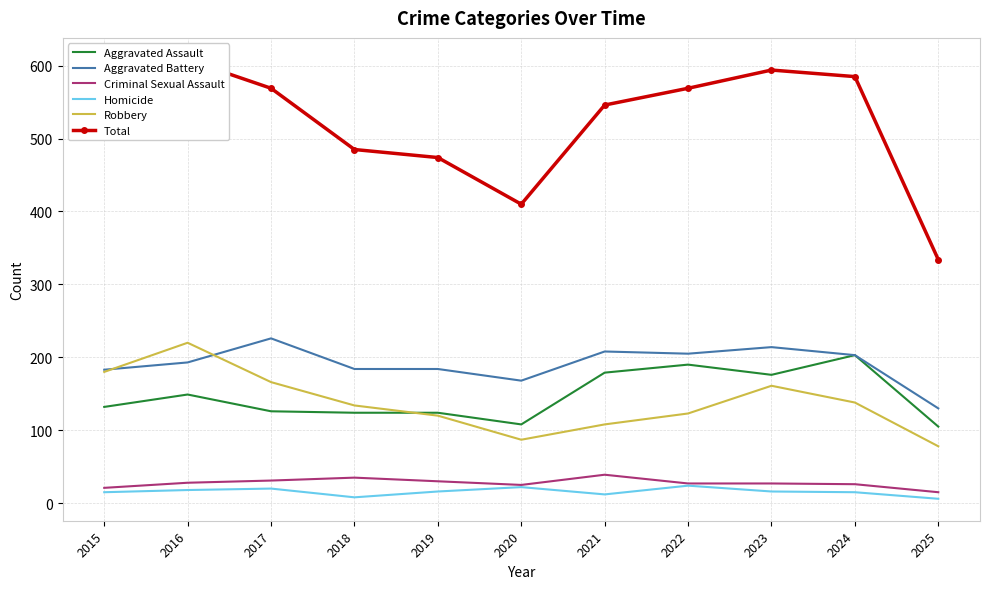

What is the sum of the Aggravated Assault values at 2023 and 2019?

300